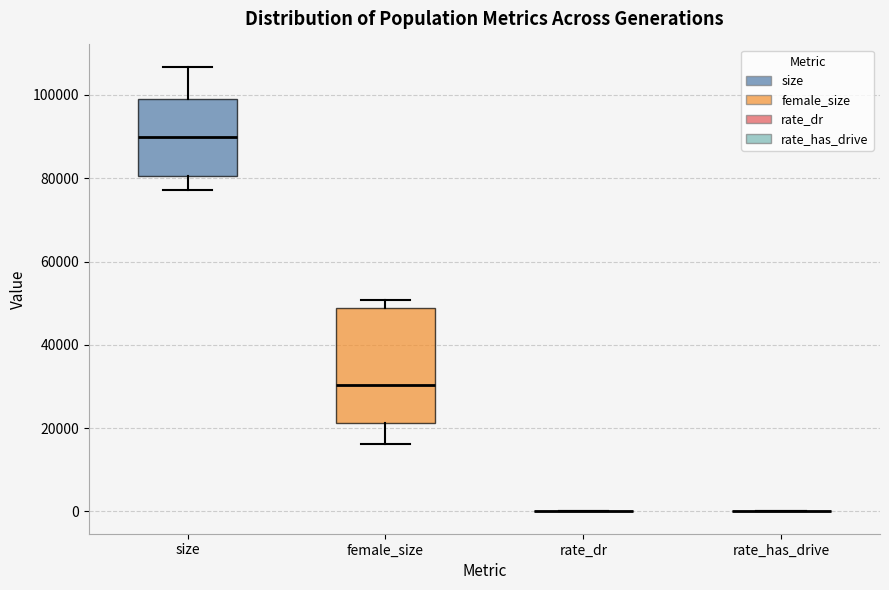

Reading left to right, transcribe this box plot: for each box, give where its median line is, the range the box spans, and where its two whiskers end, as read against the y-axis. The values are not printed on the chart, so give them approximately, as read against the axis.

size: median 90000, box 80000 to 100000, whiskers 78000 to 106000
female_size: median 30000, box 22000 to 48000, whiskers 16000 to 50000
rate_dr: box collapsed to a line at 0, whiskers 0 to 0
rate_has_drive: box collapsed to a line at 0, whiskers 0 to 0